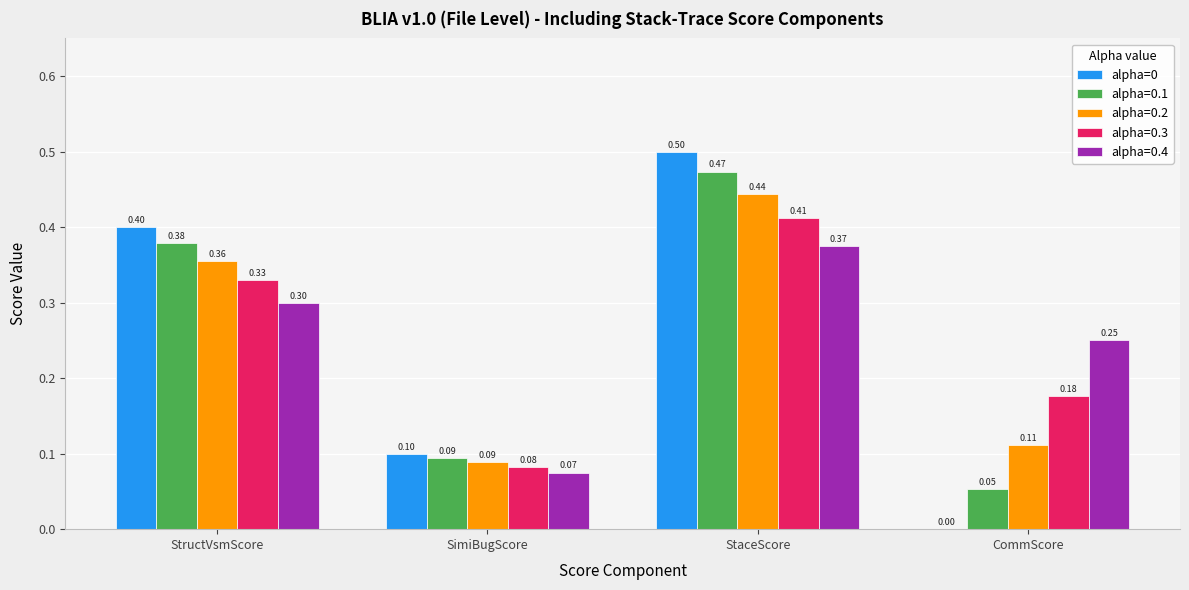

How many groups of bars are there?

4